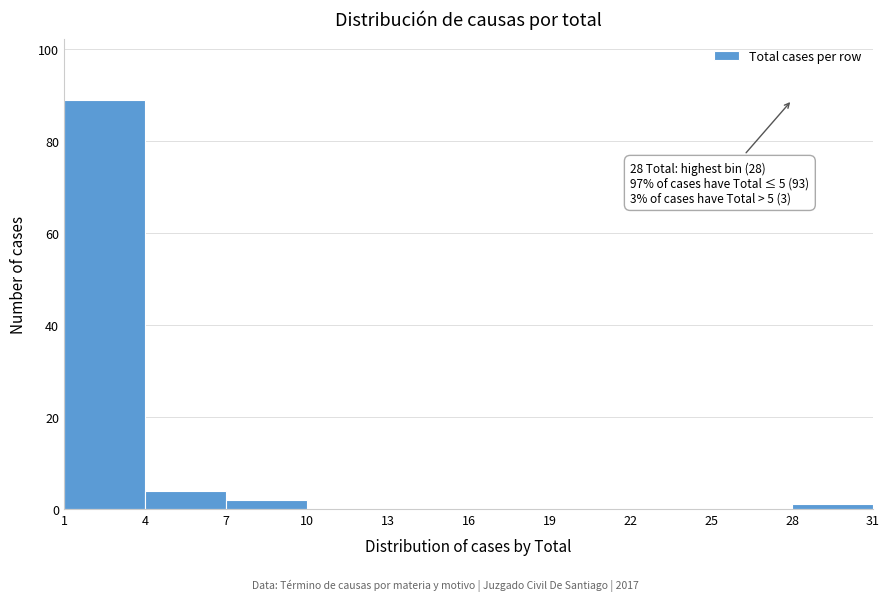

Over which range of the x-axis is the bar tallest?

1 to 4